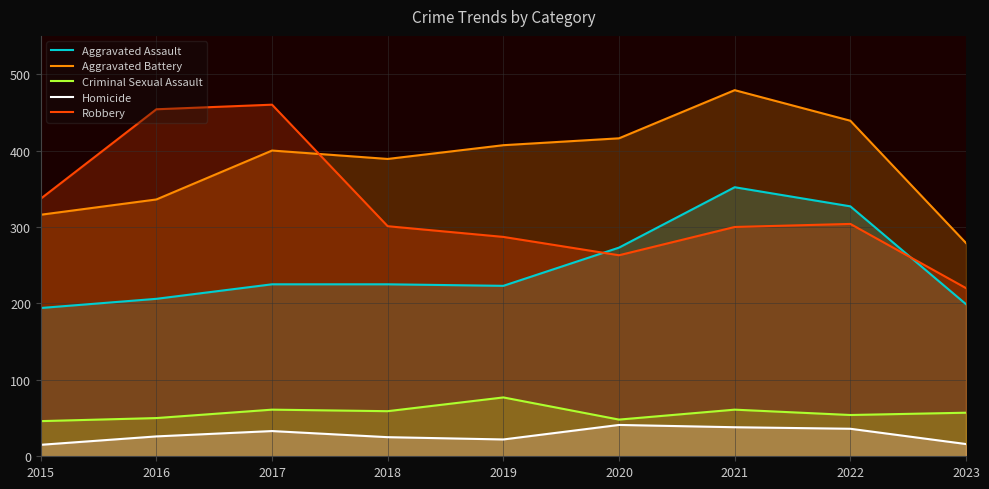

What is the average value of the Criminal Sexual Assault series?

57